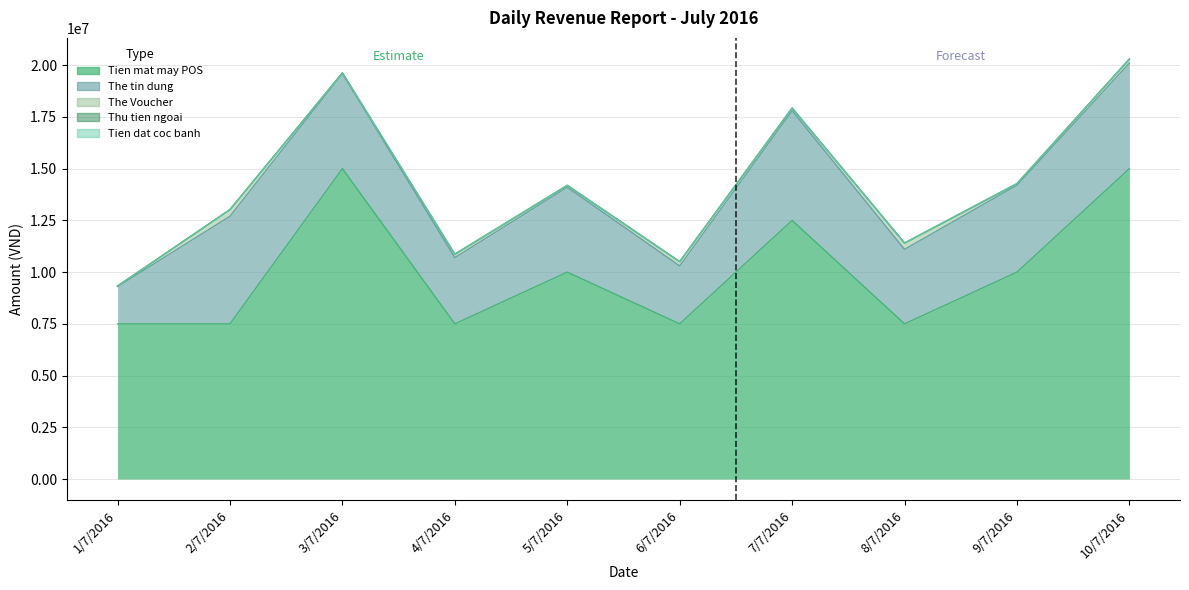

Where is the first local minimum for The tin dung?

4/7/2016